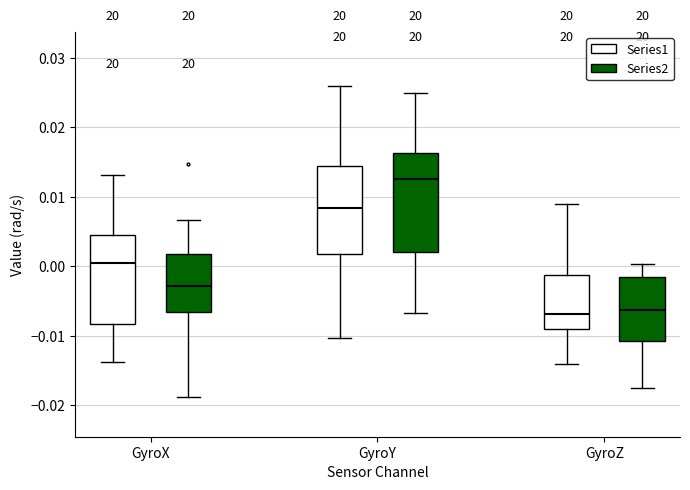

Which box's median line is the highest?

GyroY (Series2)